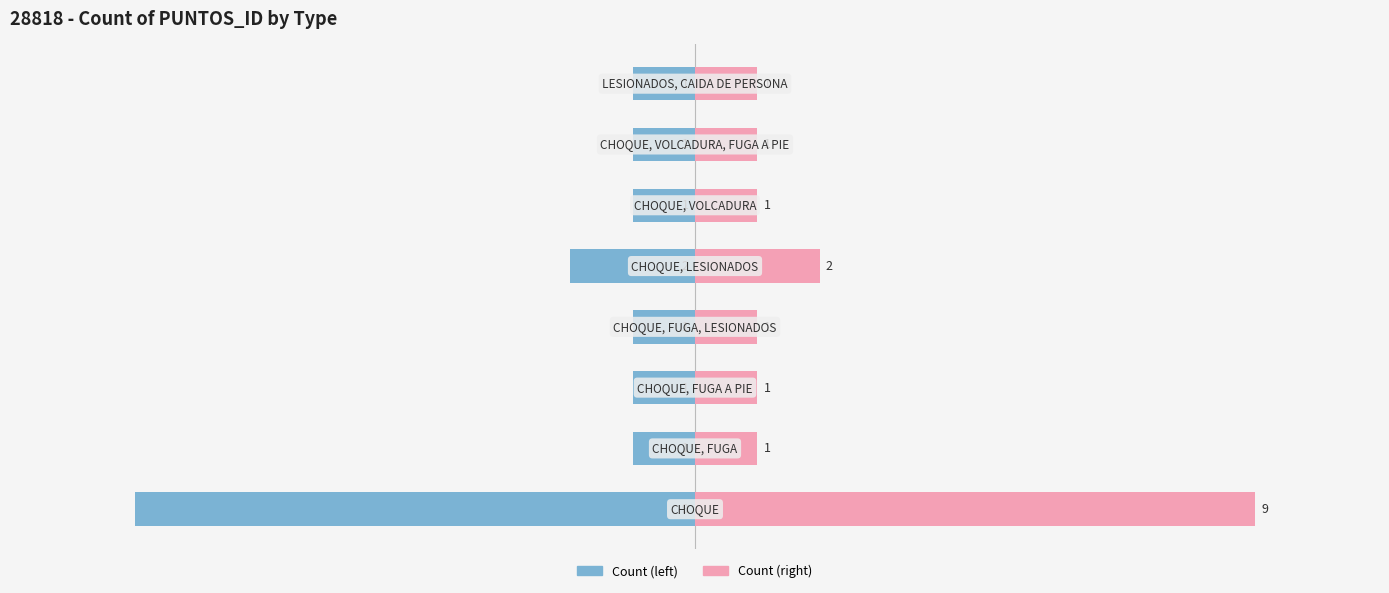

What is the minimum value for Count (left)?

-9